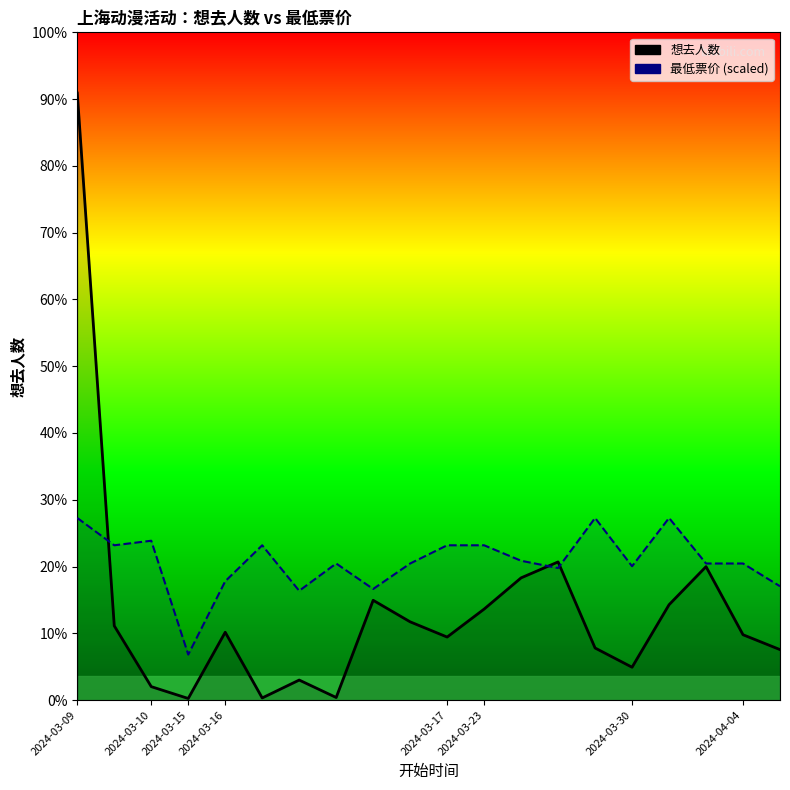

What is the average value of the 想去人数 series?

1017.1